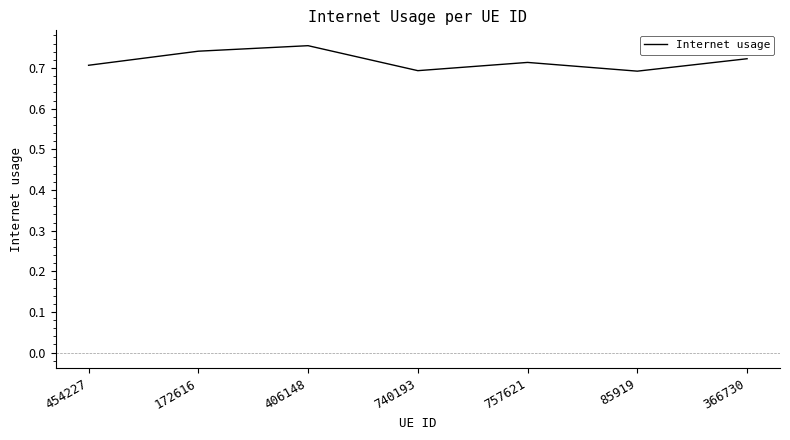

True or false: the data has more than 1 interior local peaks.

True